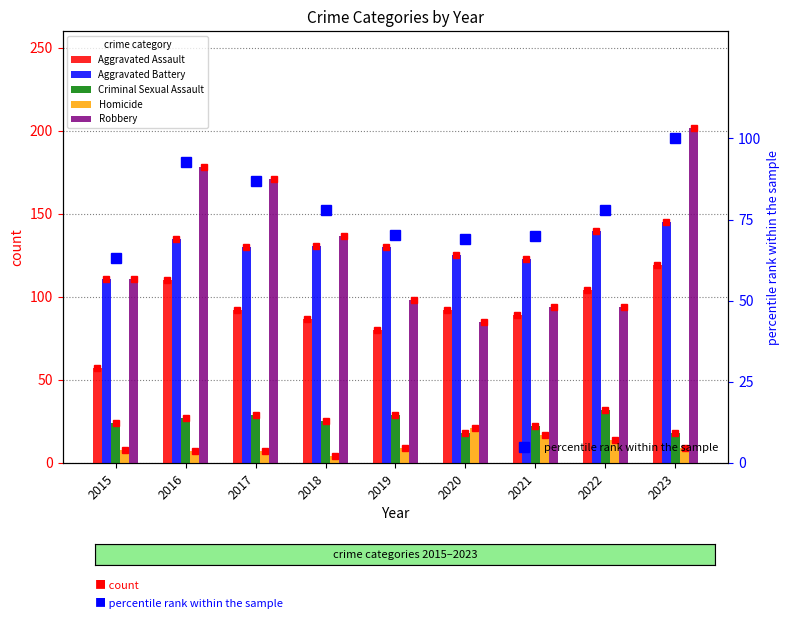

At which label is percentile rank within the sample closest to 81?

2018